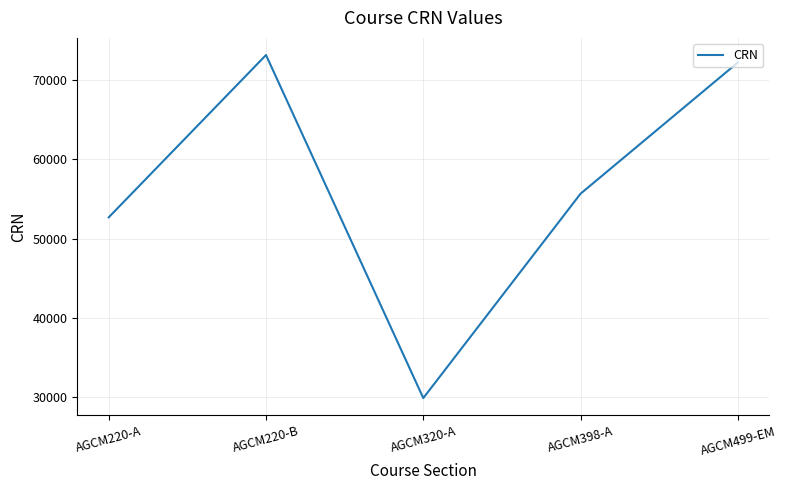

How many categories are shown in the chart?

5